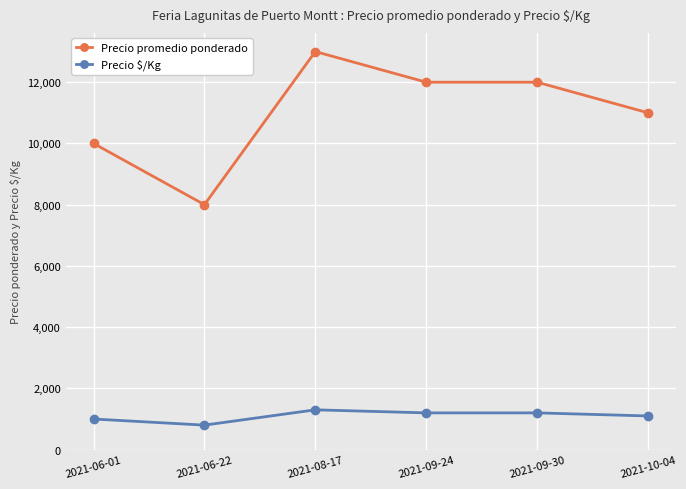

What is the value of the Precio promedio ponderado point at the 3rd from the left?

13000